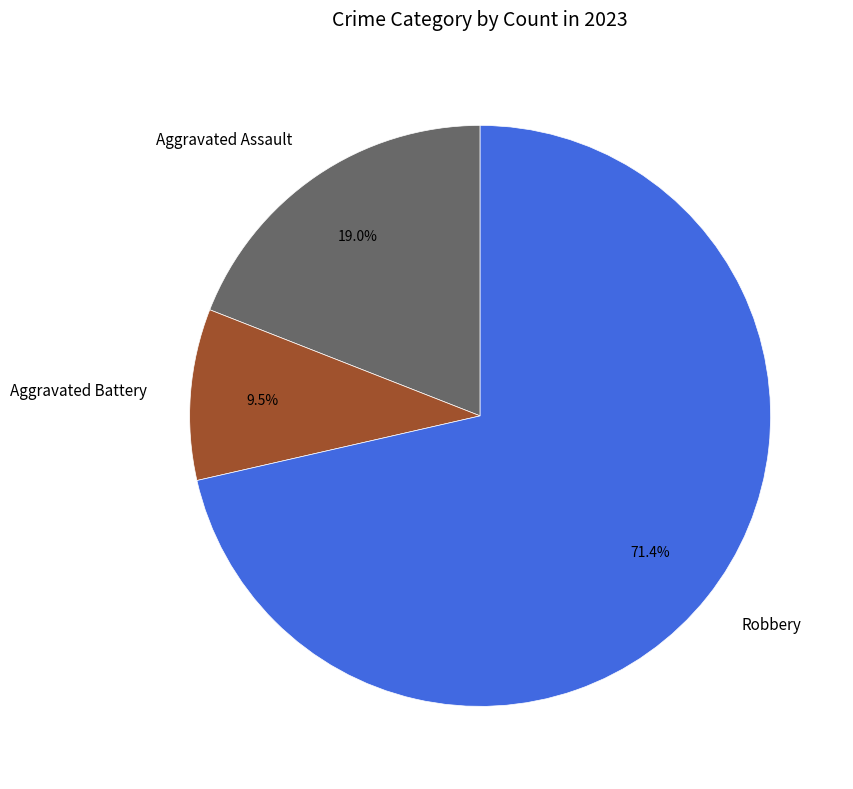

Between Robbery and Aggravated Battery, which is larger?

Robbery